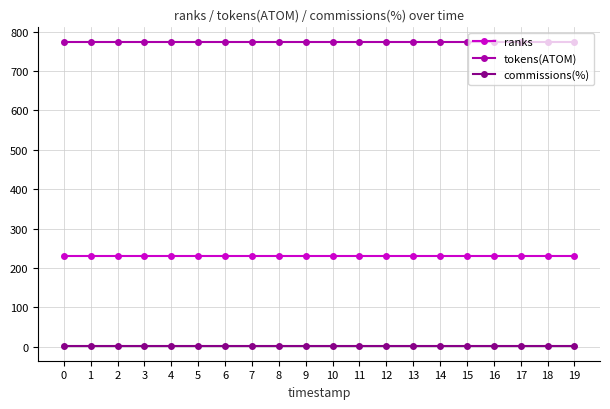

True or false: commissions(%) and ranks intersect in this chart.

False